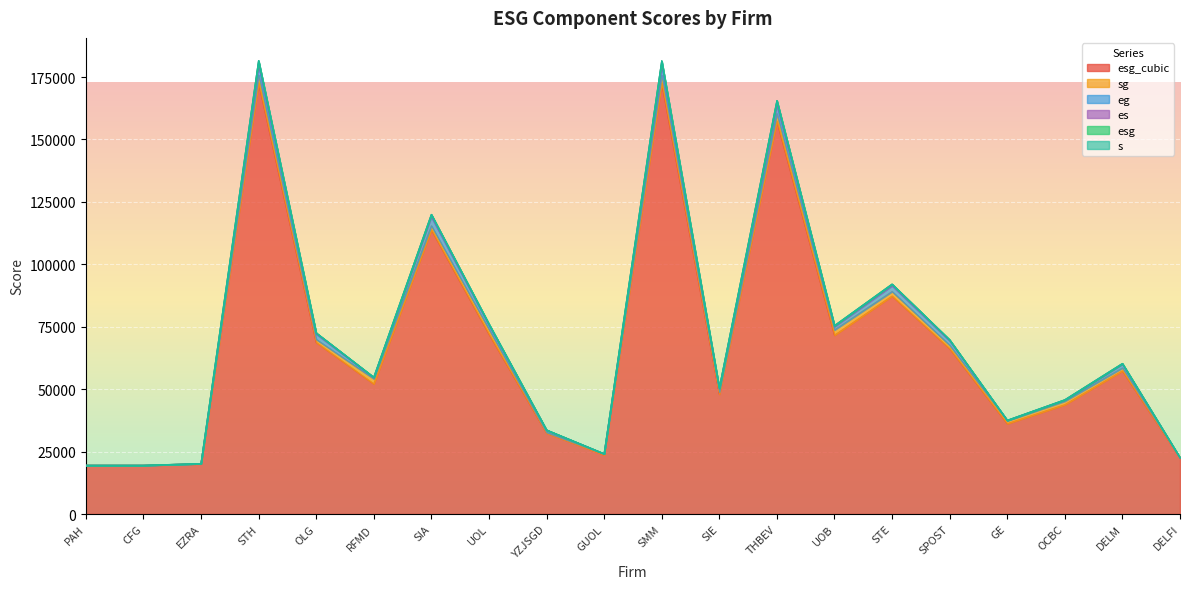

Reading left to right, extract all data points from this chart.

esg: 26.9	26.9	27.2	55.7	41.0	37.4	48.5	41.6	31.9	28.7	55.7	36.3	54.0	41.5	44.4	40.5	33.1	35.2	38.6	28.2
es: 0.0	0.0	0.0	1826.5	398.0	139.7	874.8	473.6	39.4	0.0	1833.1	174.7	1565.8	394.5	598.9	347.0	23.6	86.1	251.7	0.0
sg: 0.0	0.0	68.2	3147.7	1206.1	2049.5	1593.5	1875.4	299.1	397.1	3236.0	867.8	2965.3	2100.0	1801.8	1354.5	1147.3	1410.1	1192.8	70.8
eg: 0.0	0.0	0.0	3816.0	2170.1	448.2	3610.2	1660.6	867.0	0.0	3725.4	1346.3	3582.0	1312.9	2322.8	1790.0	143.9	426.7	1474.4	0.0
s: 0.0	0.0	0.8	38.8	14.9	25.3	19.6	23.1	3.7	4.9	39.9	10.6	36.0	25.1	21.6	16.2	13.7	16.9	14.3	0.8
esg_cubic: 19484.1	19484.1	20102.4	172702.3	68727.9	52105.6	113844.0	72072.0	32425.6	23712.9	172608.7	48008.0	157363.7	71602.6	87302.3	66227.1	36183.0	43792.7	57322.6	22465.1